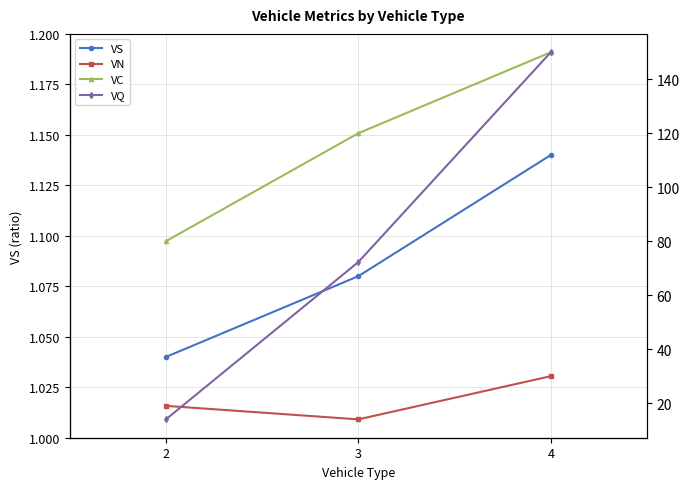

At which category is the sum across all series the highest?

4